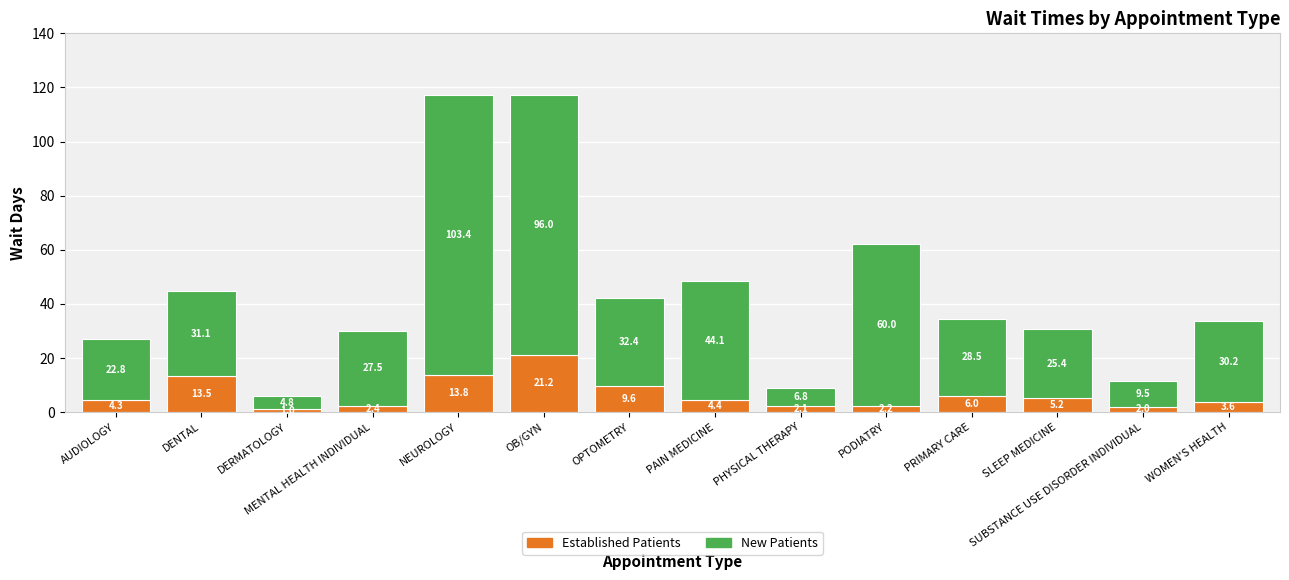

What is the total value across all series at SLEEP MEDICINE?

30.6